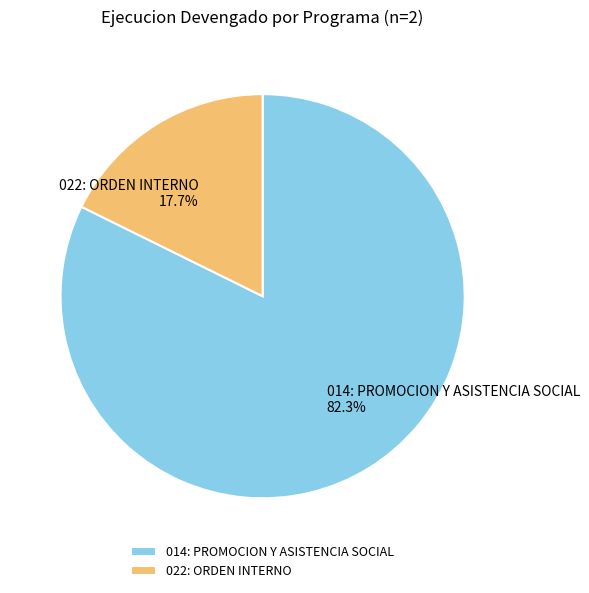

To the nearest percent, what is the difference between the largest and smallest slice percentages?

65%